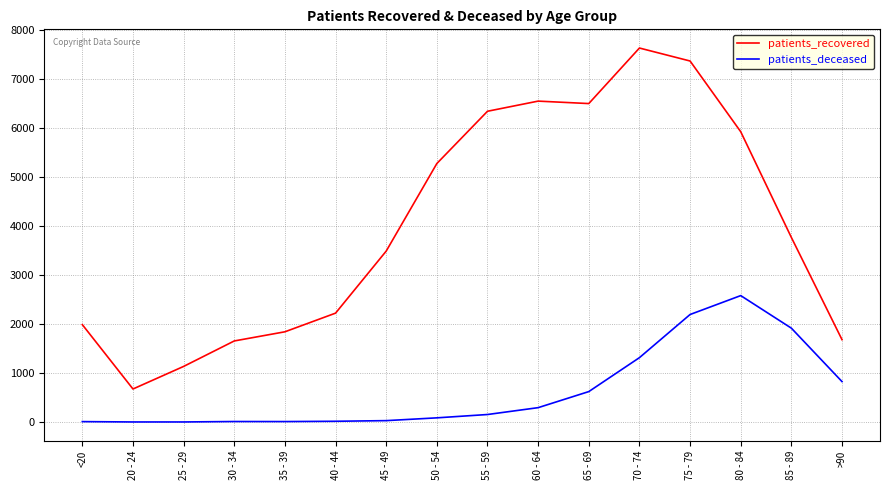

What are all the series names shown in the legend?

patients_recovered, patients_deceased